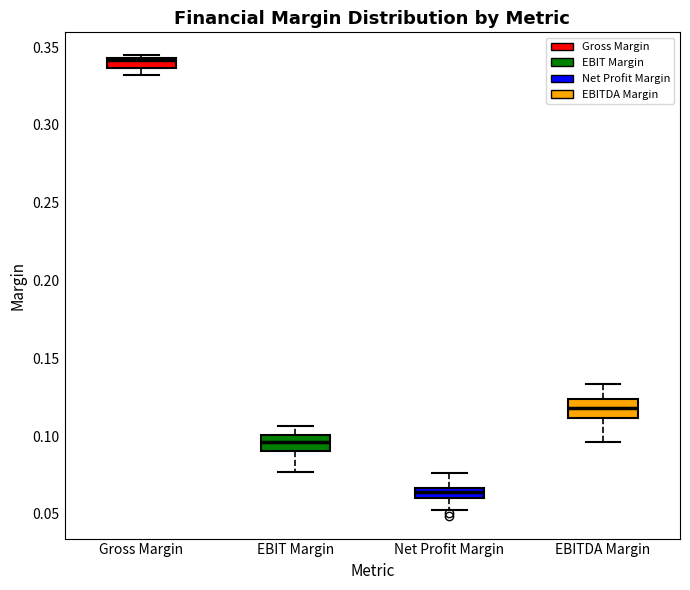

Which box's median line is the highest?

Gross Margin